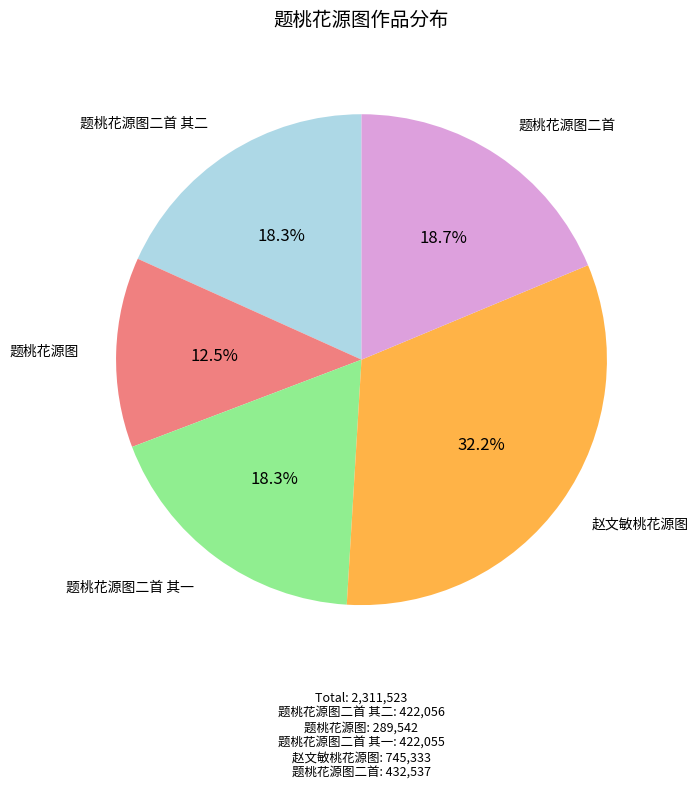

Is the sum of 赵文敏桃花源图 and 题桃花源图二首 其二 greater than half?

Yes